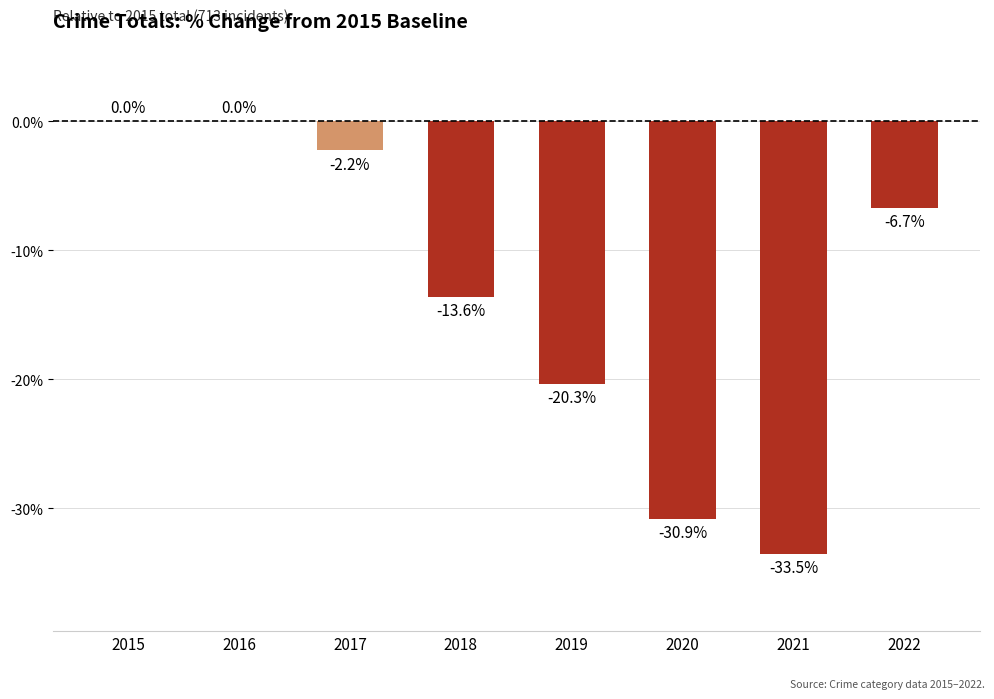

How many values exceed -6?

3